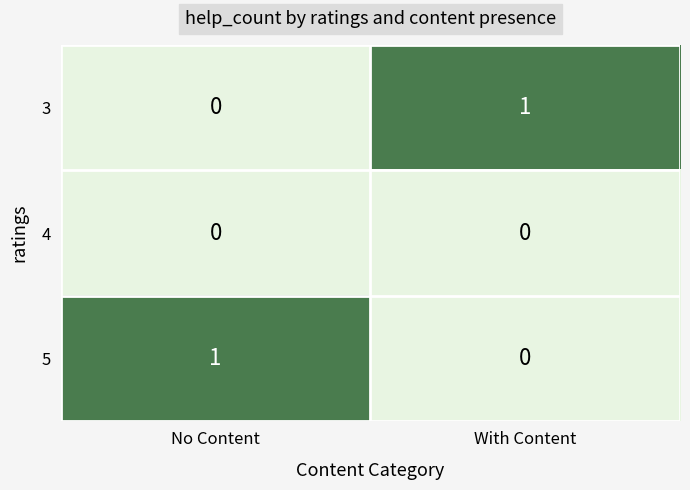

At which label is 3 closest to 0?

No Content